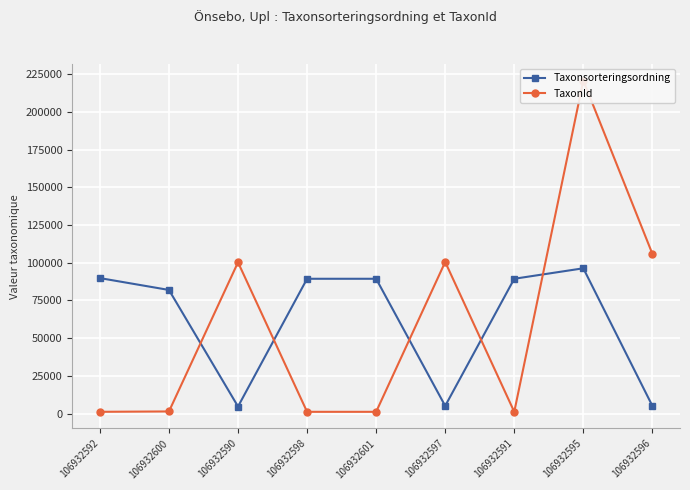

What is the sum of the Taxonsorteringsordning values at 106932600 and 106932591?

171364